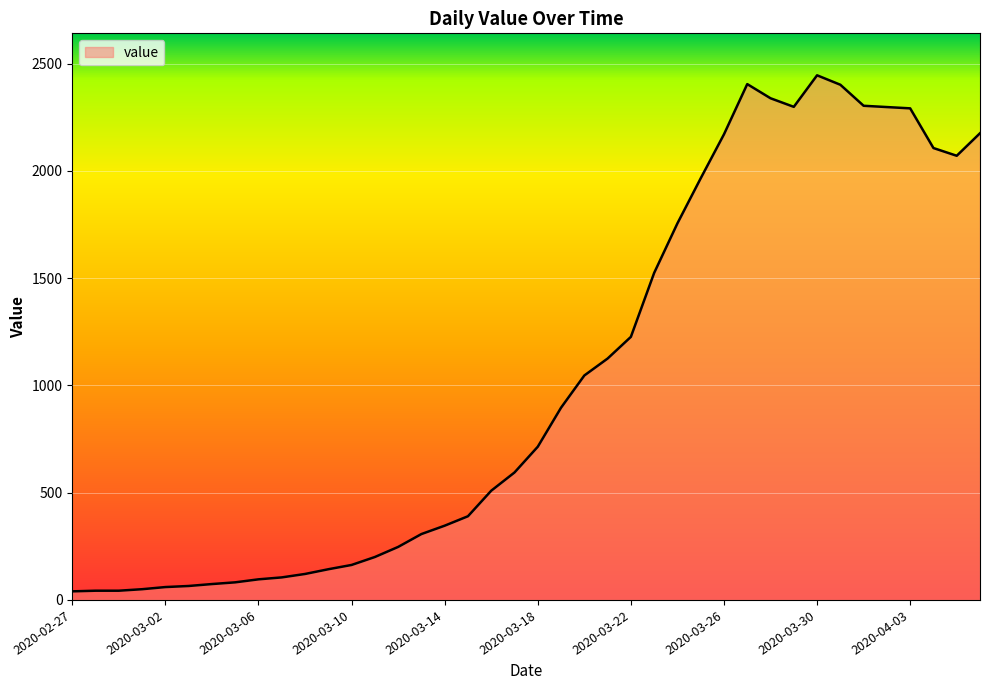

What is the difference between the maximum and minimum values?

2405